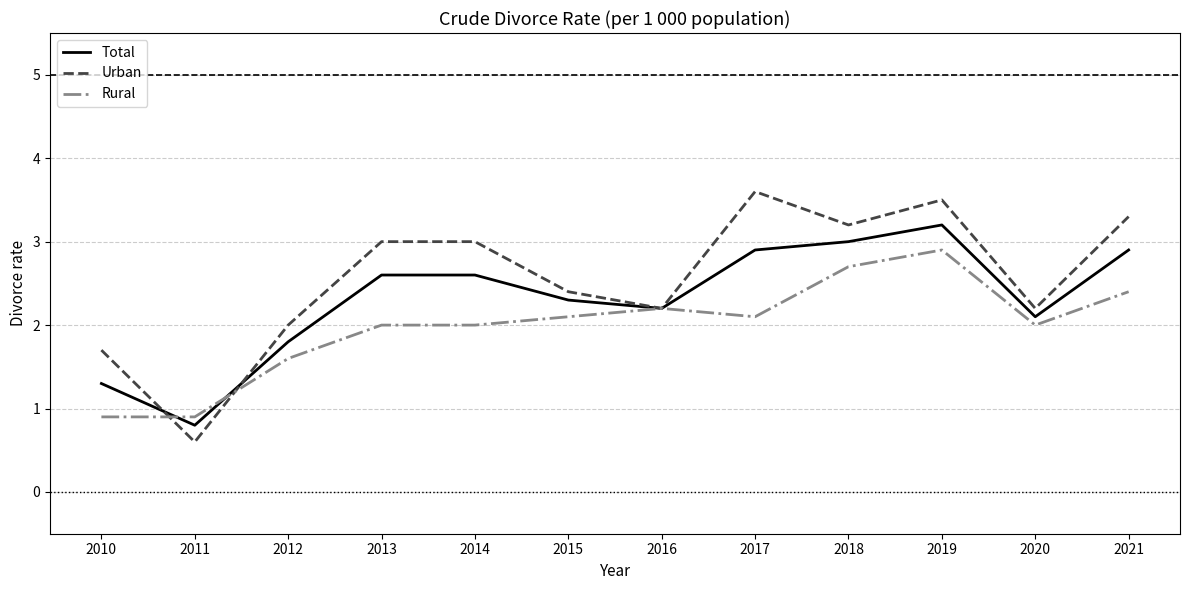

Between which two adjacent categories do Rural and Urban first intersect?

2010 and 2011